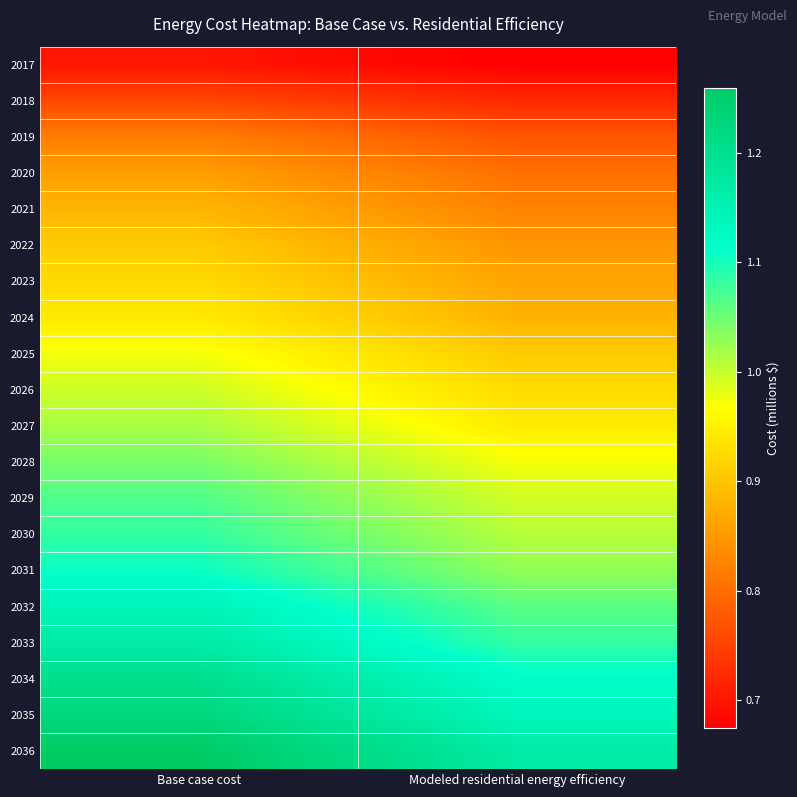

At which category is the sum across all series the highest?

Base case cost